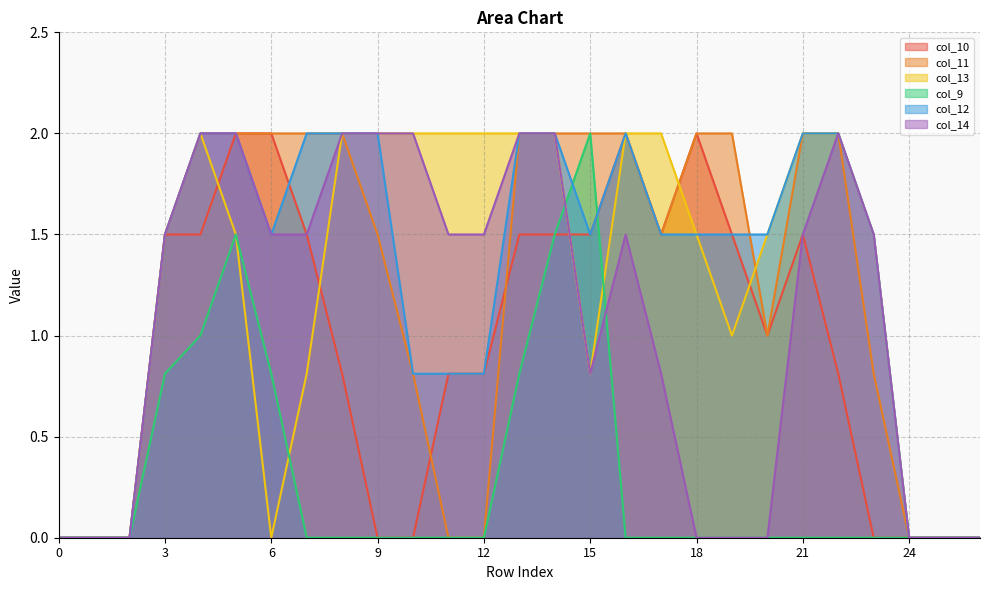

Reading left to right, list all the values displayed in this chart.

col_10: 0.0	0.0	0.0	1.5	1.5	2.0	2.0	1.5	0.8	0.0	0.0	0.8	0.8	1.5	1.5	1.5	2.0	1.5	2.0	1.5	1.0	1.5	0.8	0.0	0.0	0.0	0.0
col_11: 0.0	0.0	0.0	1.5	2.0	2.0	2.0	2.0	2.0	1.5	0.8	0.0	0.0	2.0	2.0	2.0	2.0	1.5	2.0	2.0	1.0	2.0	2.0	0.8	0.0	0.0	0.0
col_13: 0.0	0.0	0.0	1.5	2.0	1.5	0.0	0.8	2.0	2.0	2.0	2.0	2.0	2.0	2.0	0.8	2.0	2.0	1.5	1.0	1.5	2.0	2.0	1.5	0.0	0.0	0.0
col_9: 0.0	0.0	0.0	0.8	1.0	1.5	0.8	0.0	0.0	0.0	0.0	0.0	0.0	0.8	1.5	2.0	0.0	0.0	0.0	0.0	0.0	0.0	0.0	0.0	0.0	0.0	0.0
col_12: 0.0	0.0	0.0	1.5	2.0	2.0	1.5	2.0	2.0	2.0	0.8	0.8	0.8	2.0	2.0	1.5	2.0	1.5	1.5	1.5	1.5	2.0	2.0	1.5	0.0	0.0	0.0
col_14: 0.0	0.0	0.0	1.5	2.0	2.0	1.5	1.5	2.0	2.0	2.0	1.5	1.5	2.0	2.0	0.8	1.5	0.8	0.0	0.0	0.0	1.5	2.0	1.5	0.0	0.0	0.0